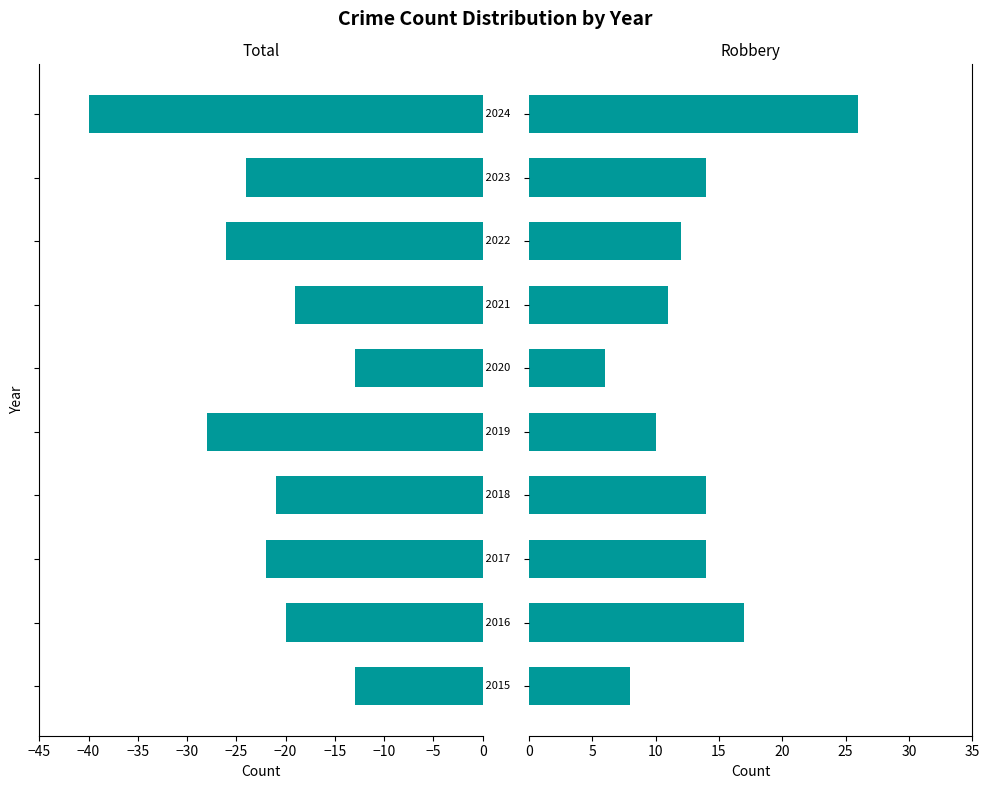

What are all the series names shown in the legend?

Total, Robbery